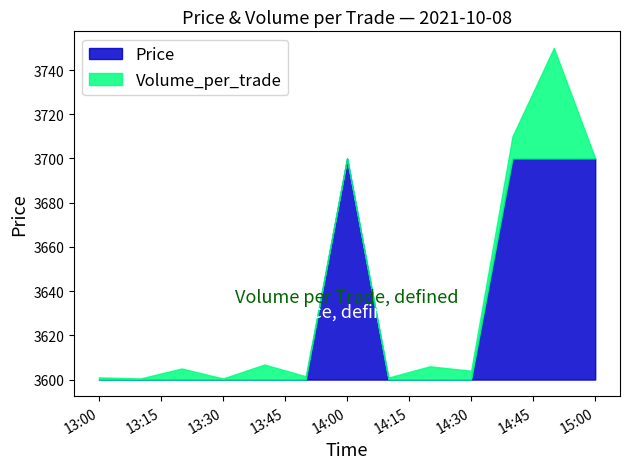

What is the label of the 4th point from the right?

2021-10-08 14:30